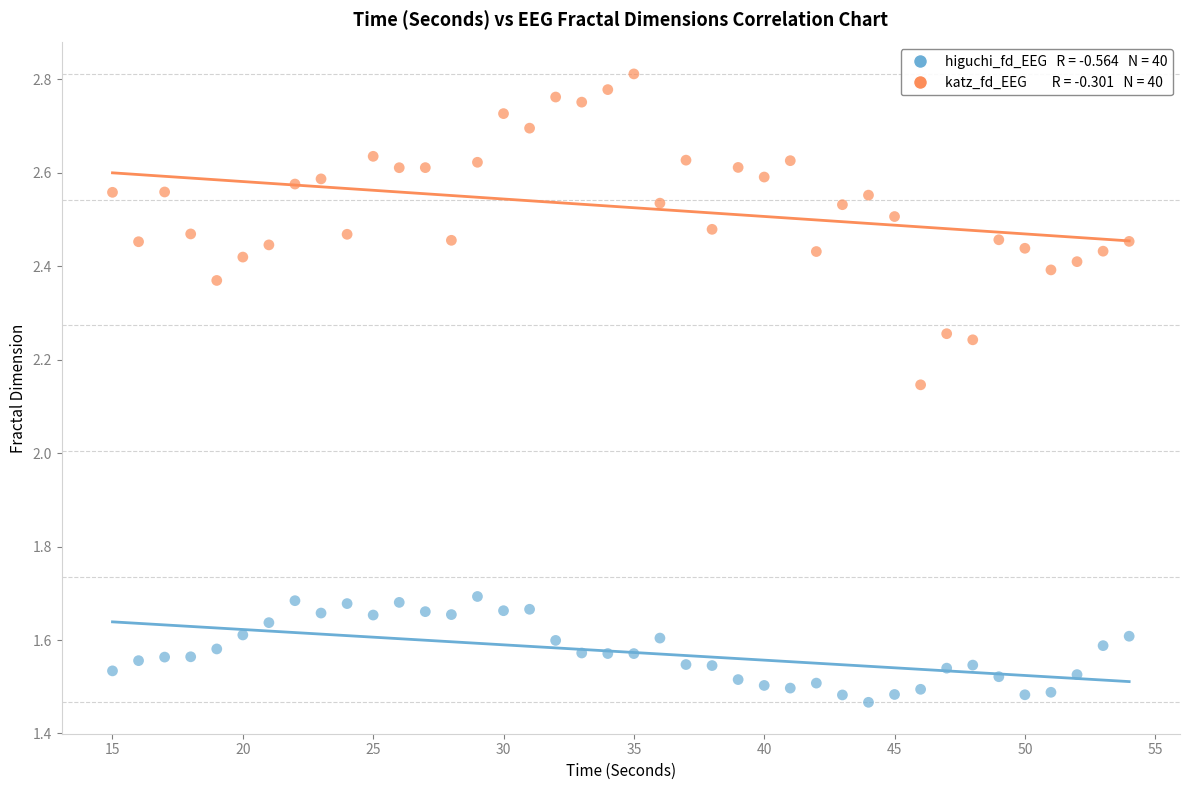

Across all data points, what is the range of X values (max minus min)?

39.0